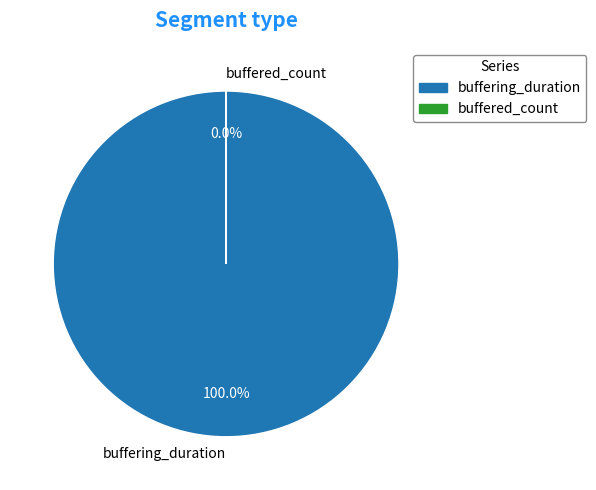

What is the change in value from buffering_duration to buffered_count?

-21019892